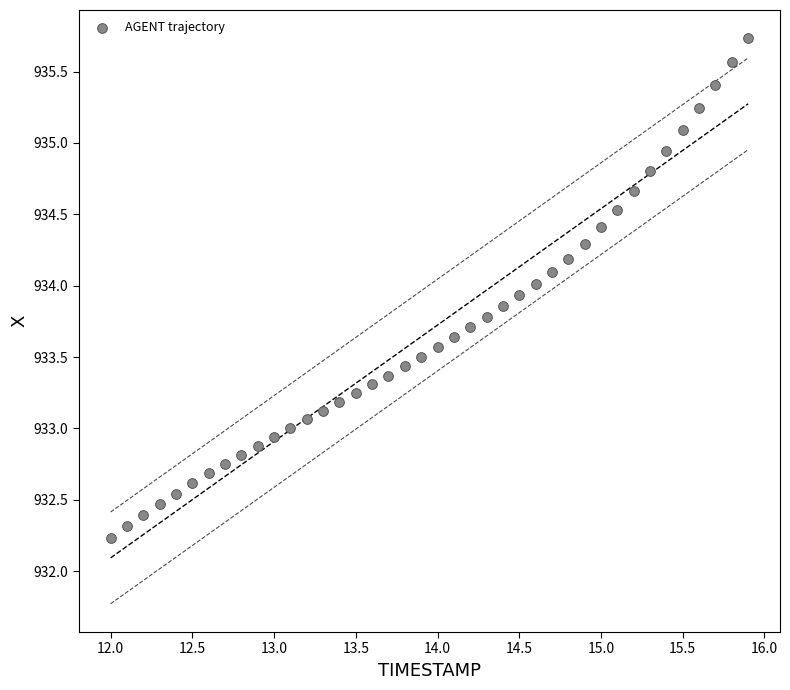

What is the range of X values (max minus min)?

3.9